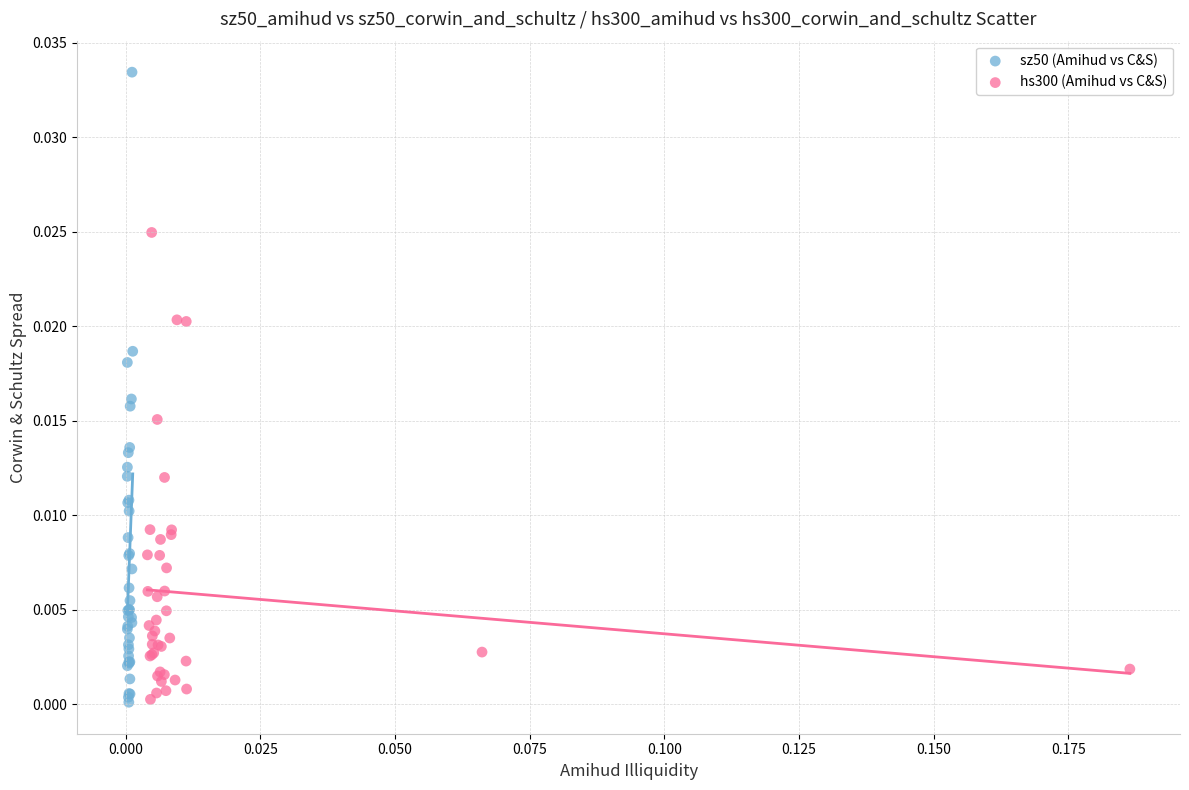

Which series has the largest Y range (max minus min)?

sz50 (Amihud vs C&S)